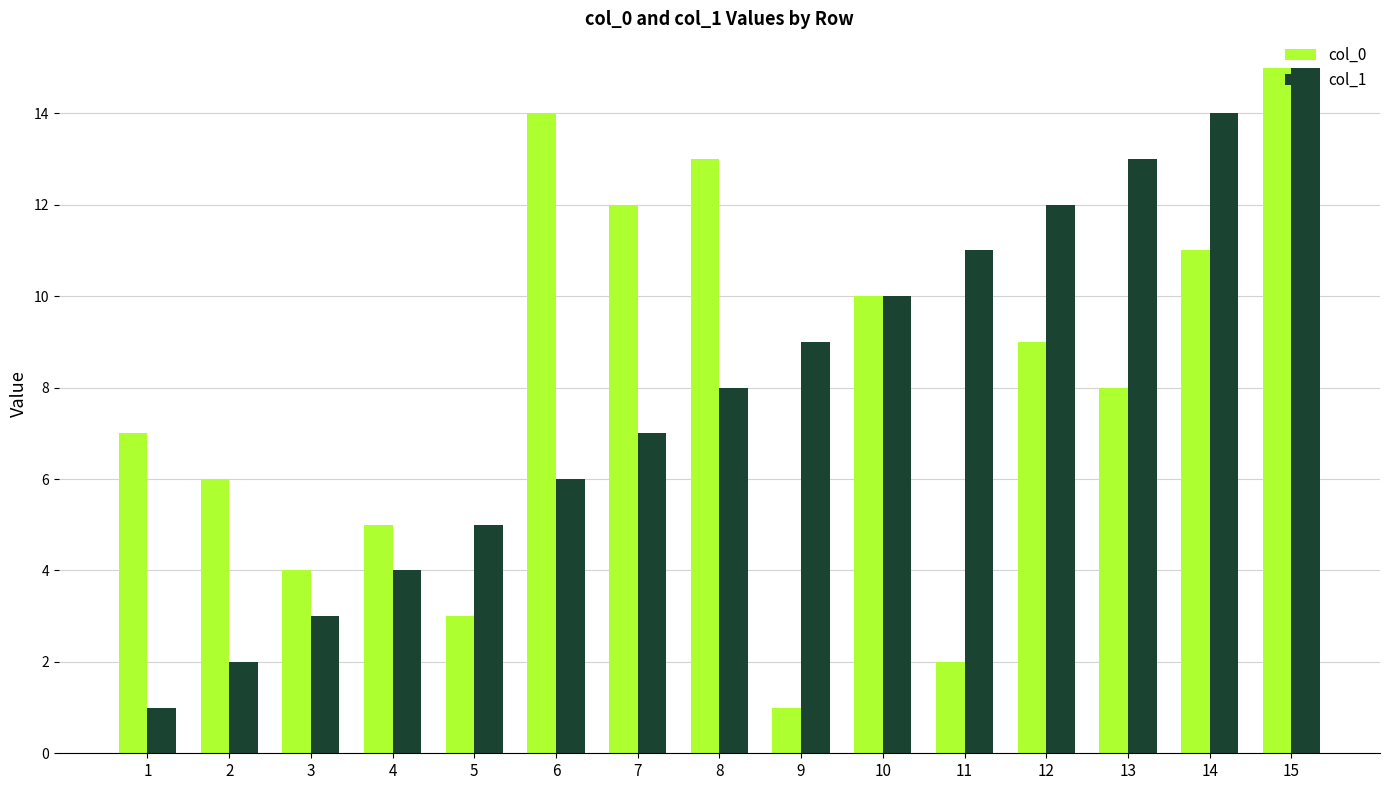

What value does the col_1 series have at 10?

10